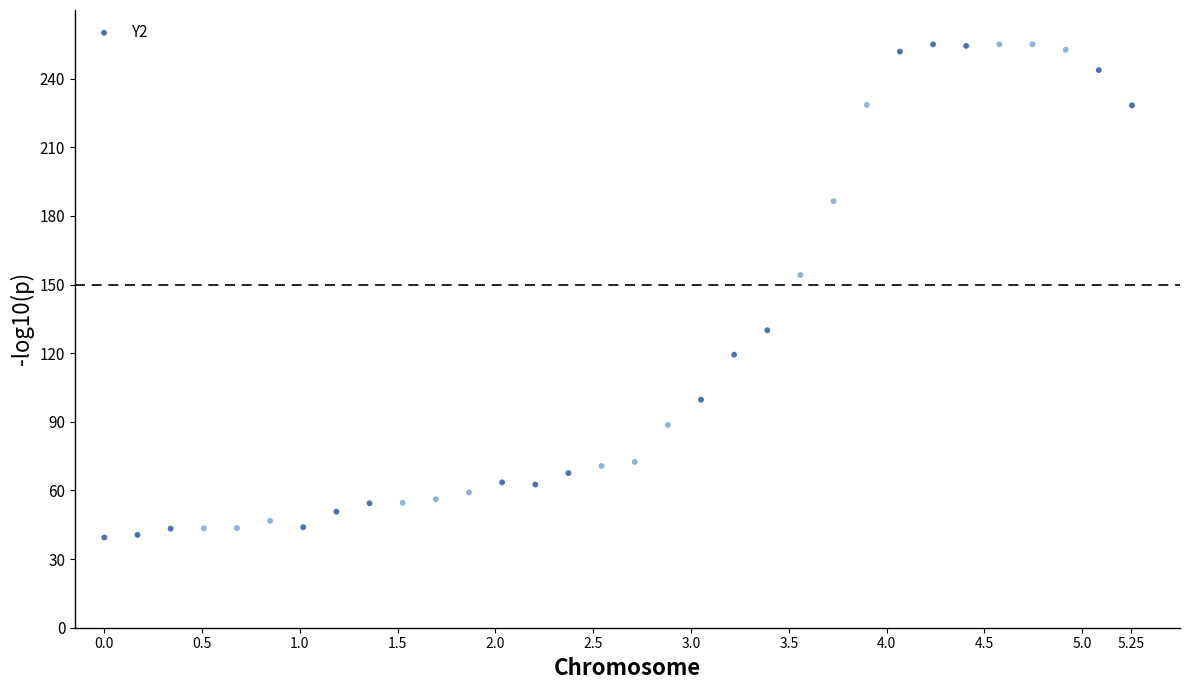

What is the range of X values (max minus min)?

5.3